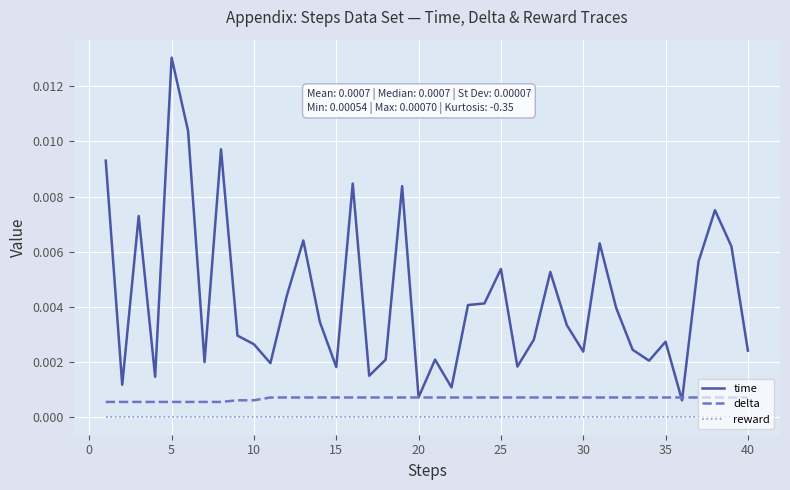

True or false: delta and reward cross at least once.

False